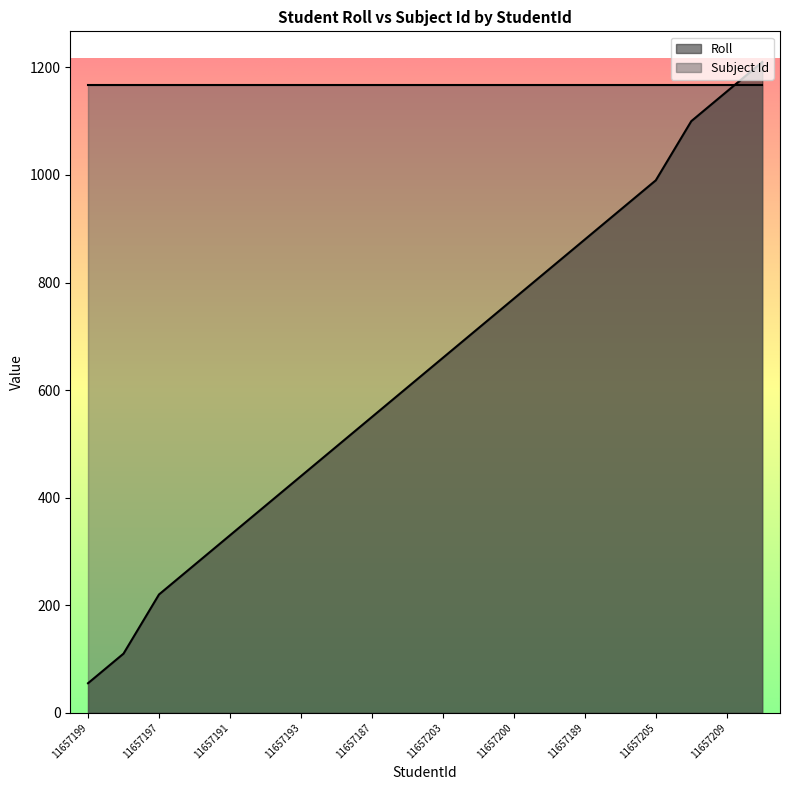

Reading left to right, what are all the values shown in this chart?

11657199=55	11657201=110	11657197=220	11657202=275	11657191=330	11657211=385	11657193=440	11657188=495	11657187=550	11657190=605	11657203=660	18886152=715	11657200=770	11657210=825	11657189=880	11657217=935	11657205=990	11657215=1100	11657209=1155	11657208=1210